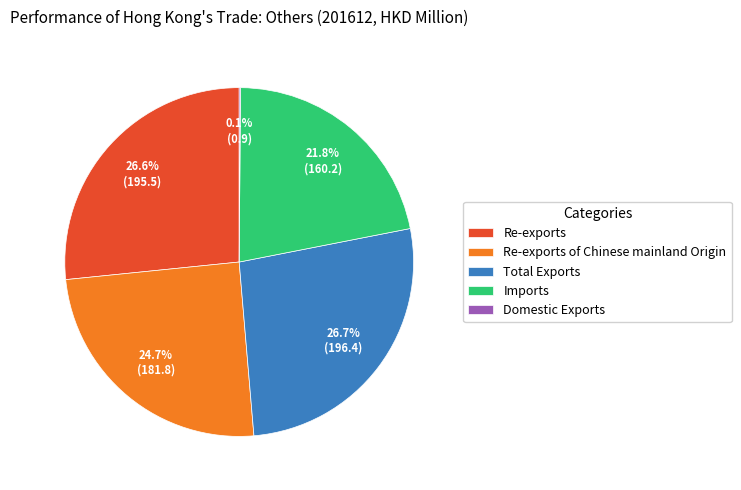

The Imports slice represents 12% of the pie. True or false?

False